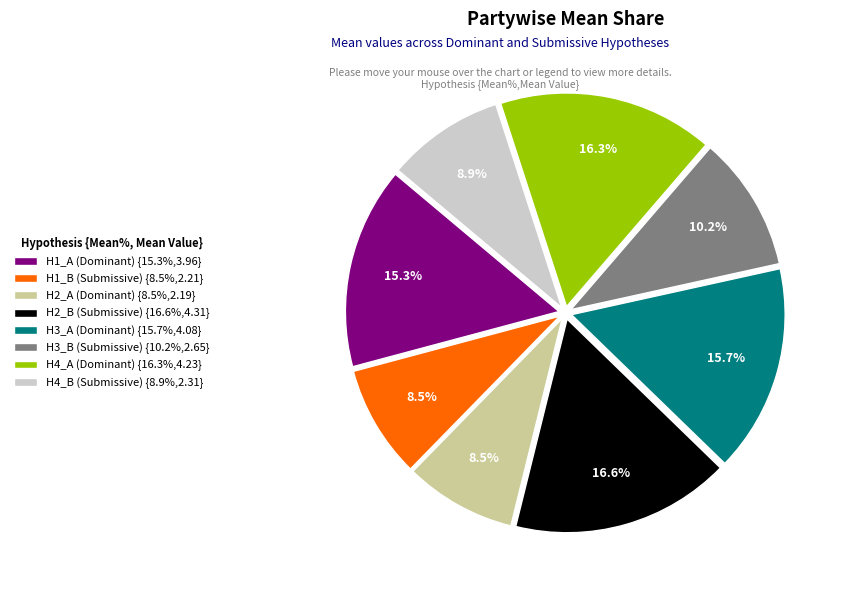

Count the number of slices in the pie.

8